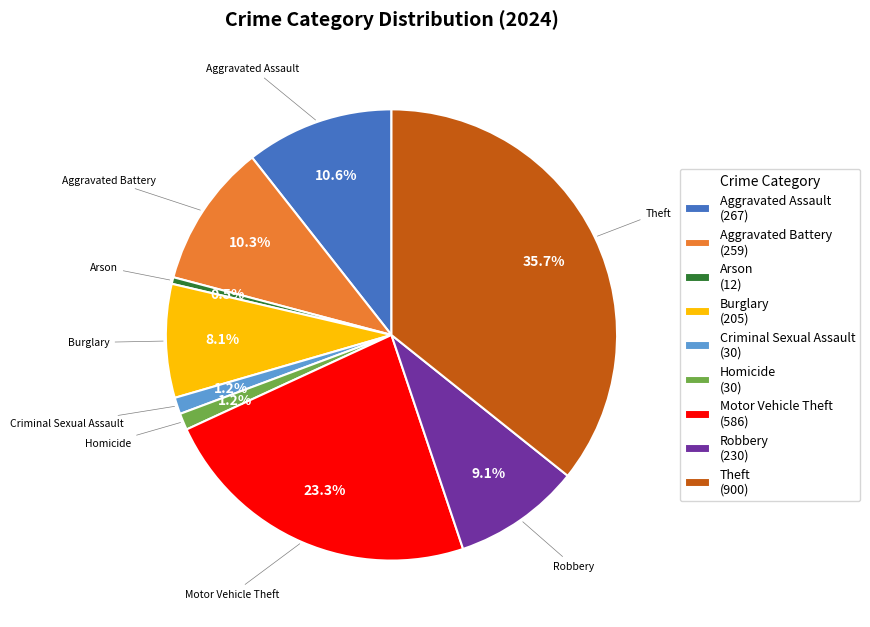

Which category has the smallest portion of the pie?

Arson